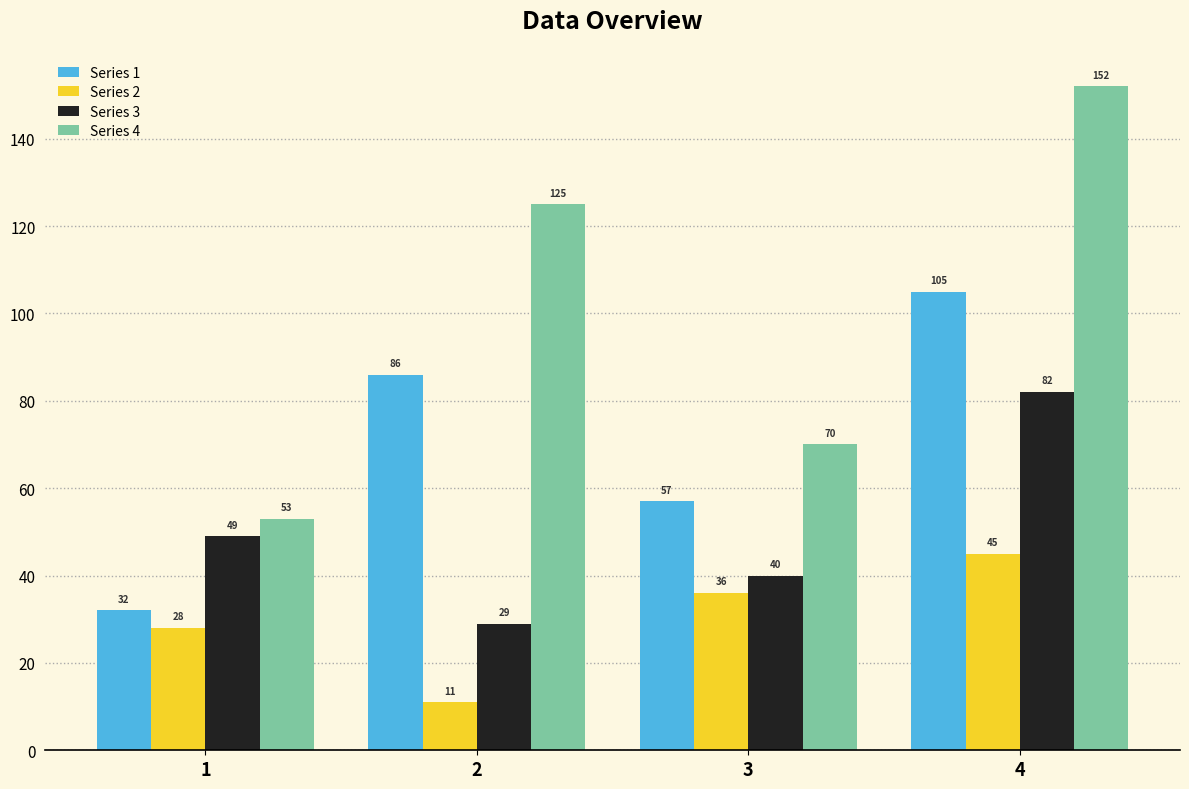

How many bars are there in each group?

4